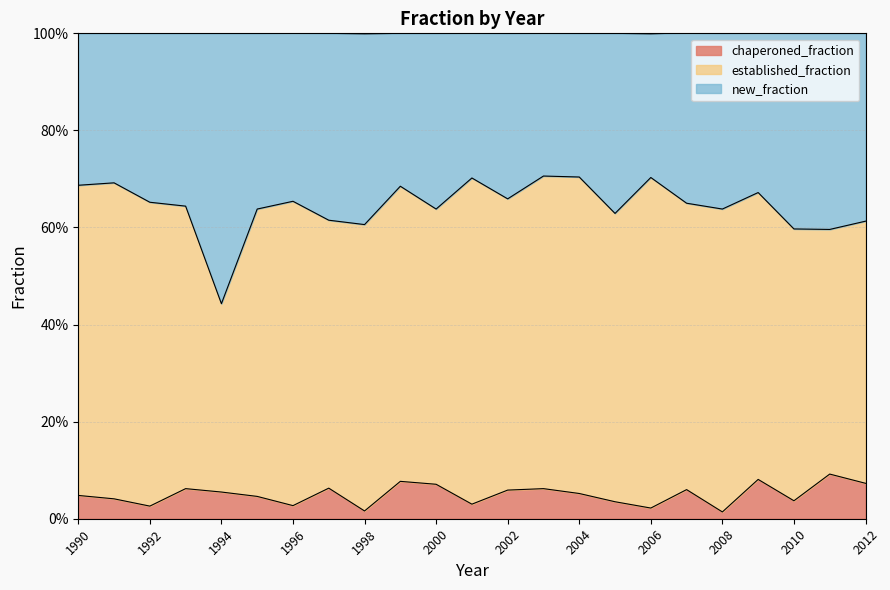

Count the new_fraction values in the range 0 to 1.

23